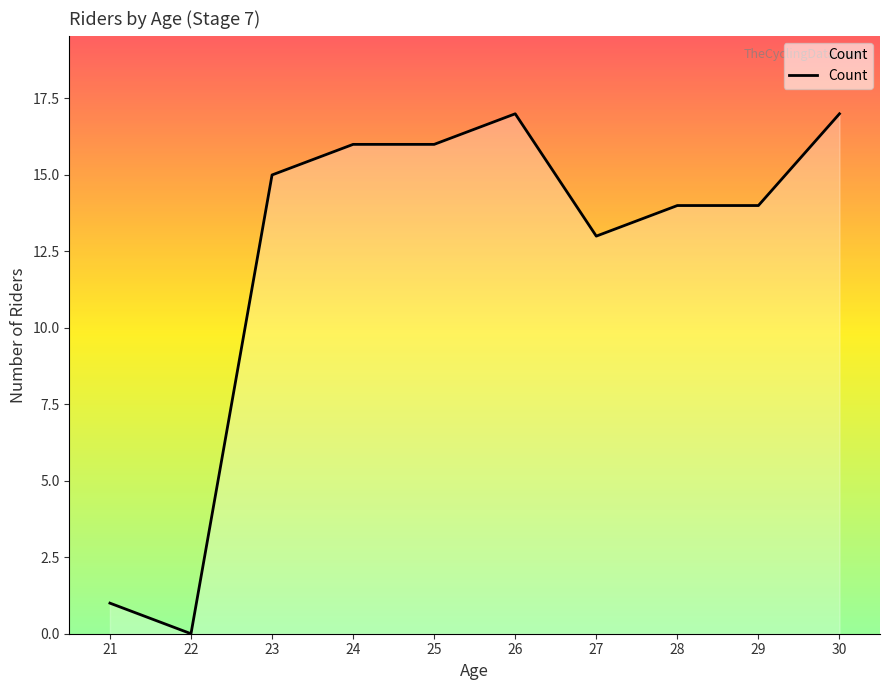

How many lines are shown in the chart?

1